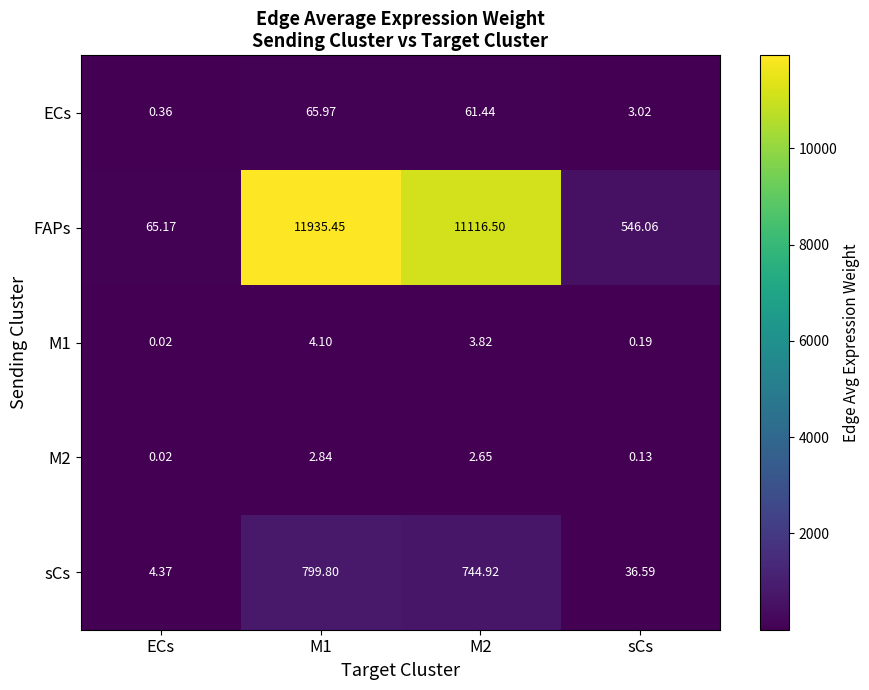

Which label corresponds to the smallest value in the chart?

ECs